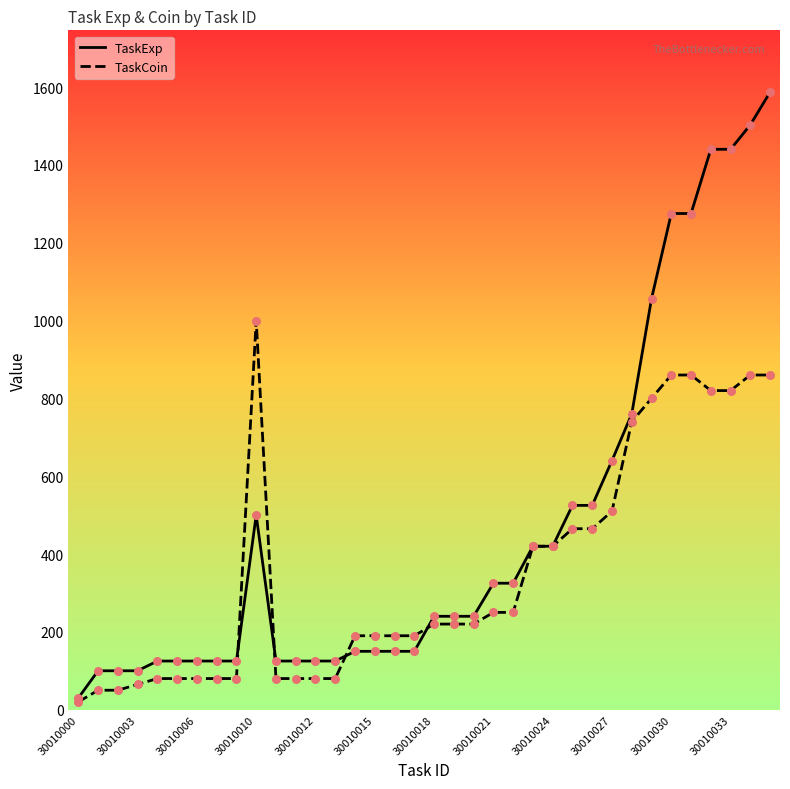

Rank the series by their maximum value, from lowest to highest.

TaskCoin, TaskExp